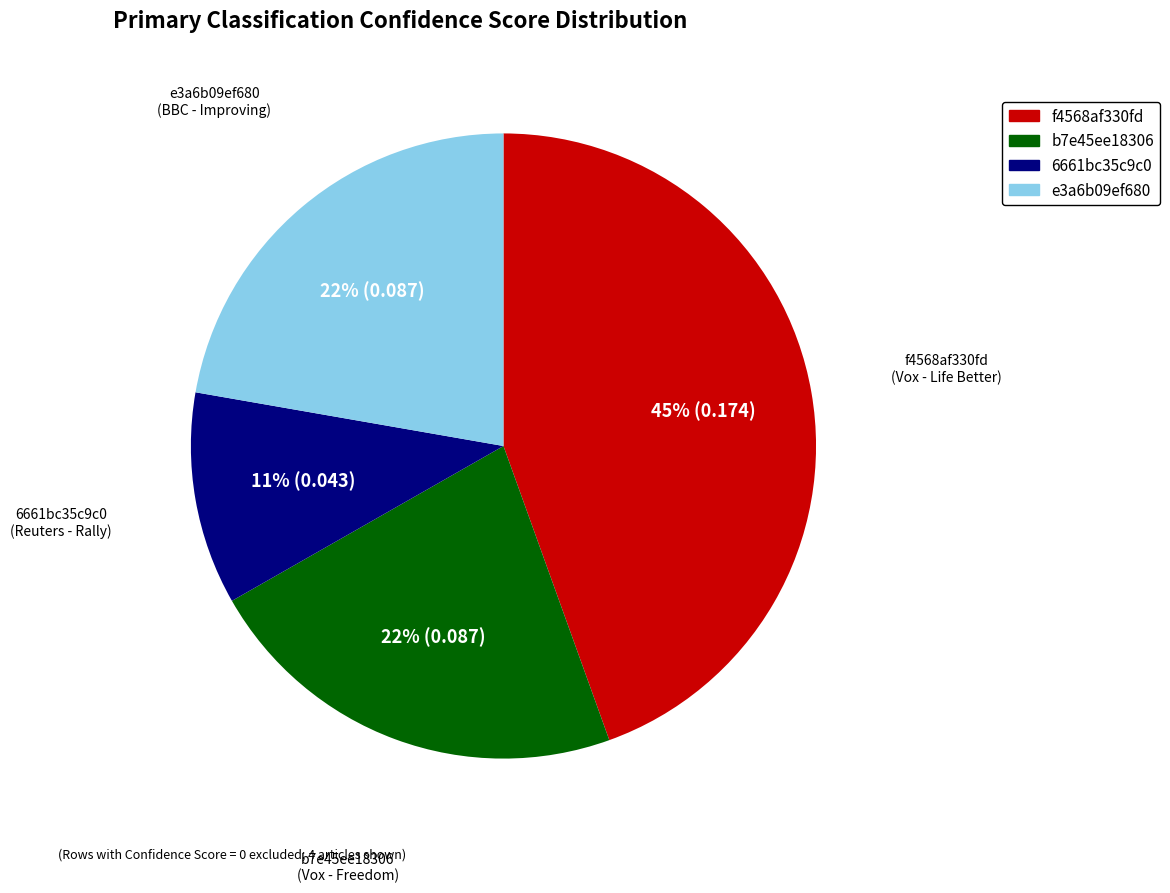

Is there a majority slice in this chart?

No